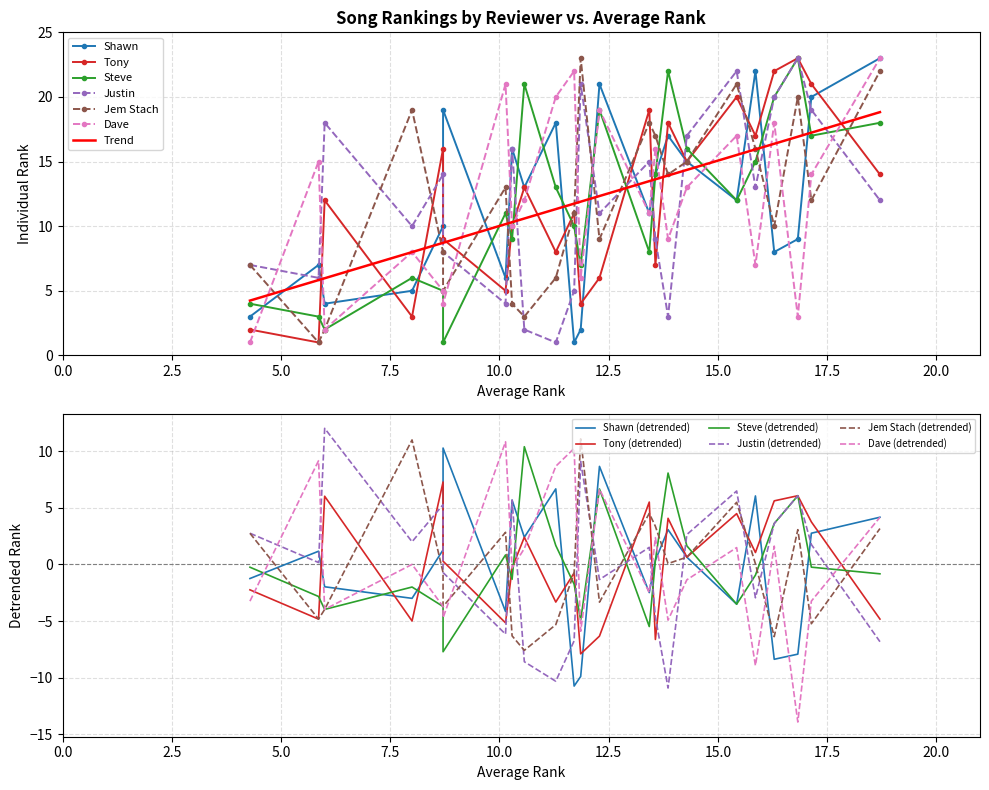

How many interior local valleys does the Steve series have?

7